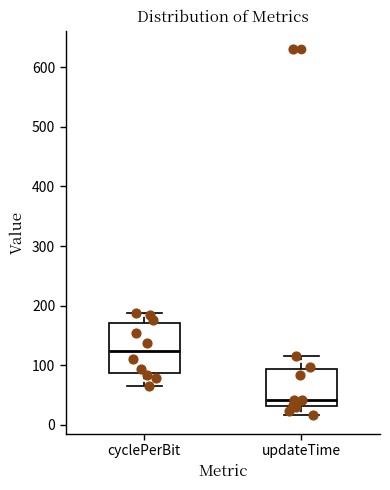

Which box's median line is the lowest?

updateTime